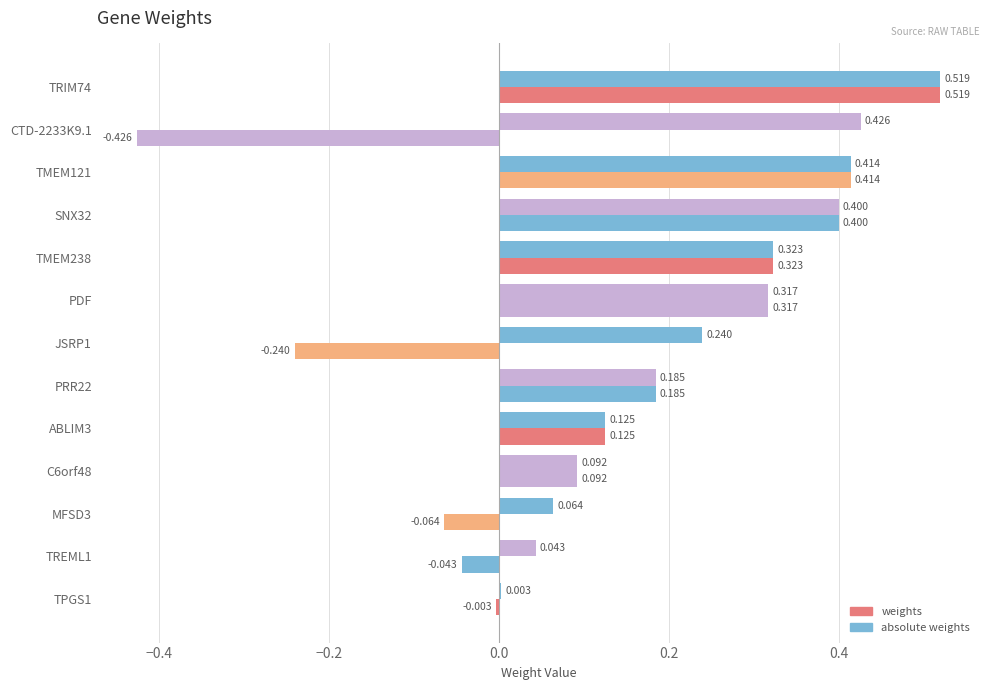

How many series are shown in this chart?

2